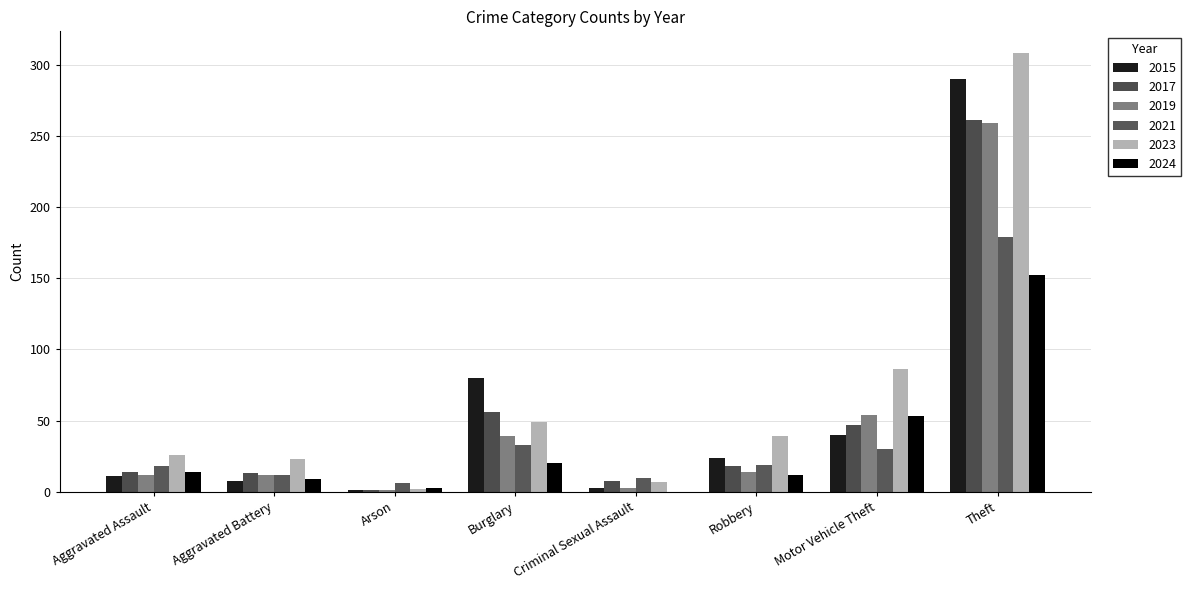

At how many categories does at least one series exceed 71?

3